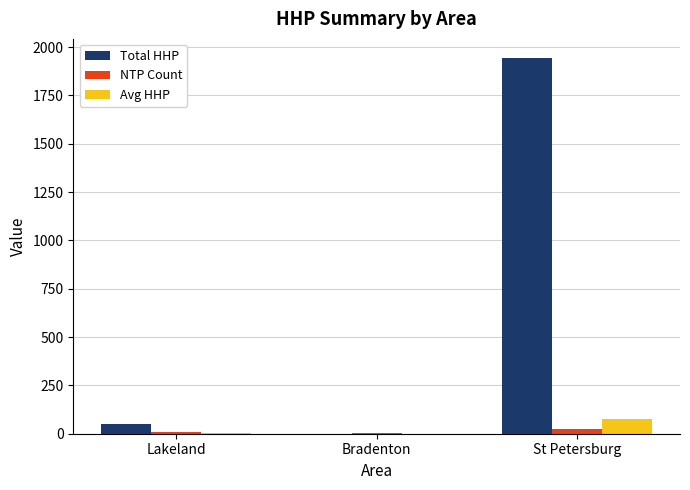

How many categories are shown in the chart?

3